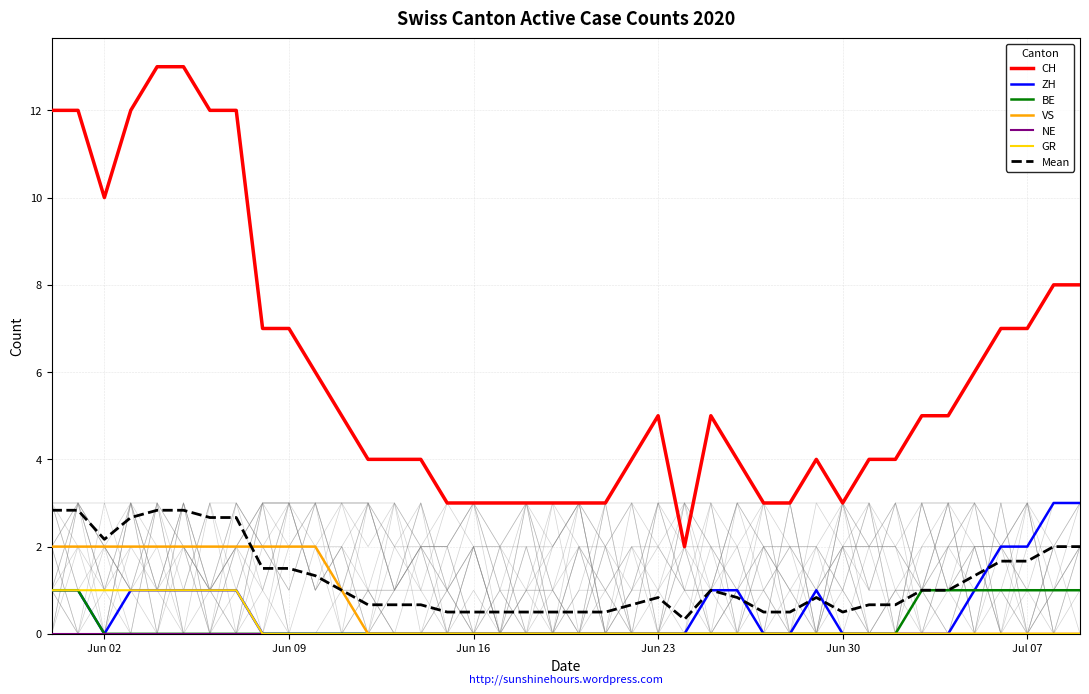

True or false: BE has a value of 0.0 at Jun 30.

True